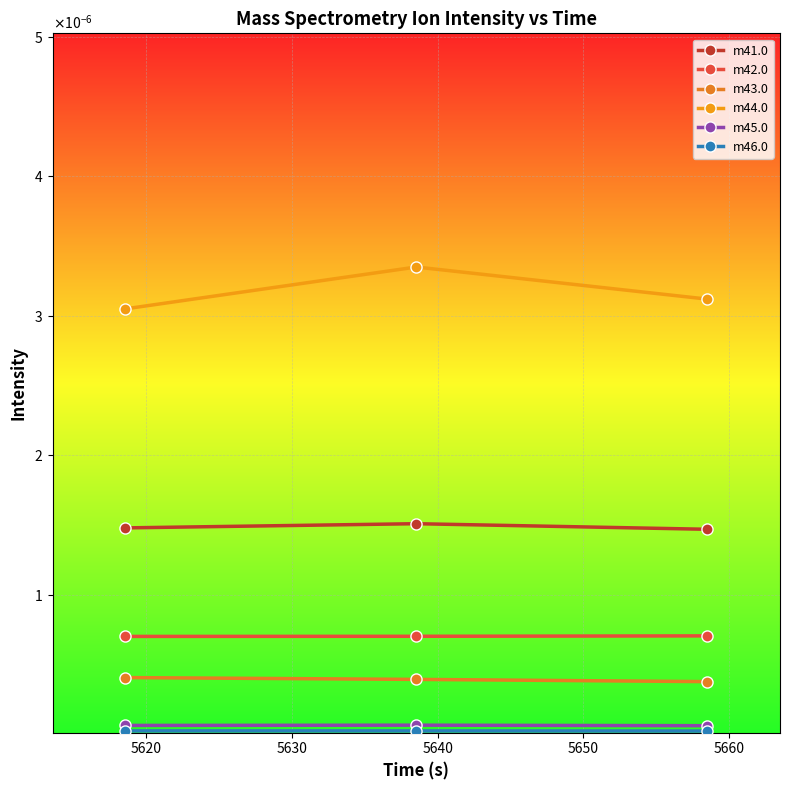

Is this an area chart (filled region under the line)?

No